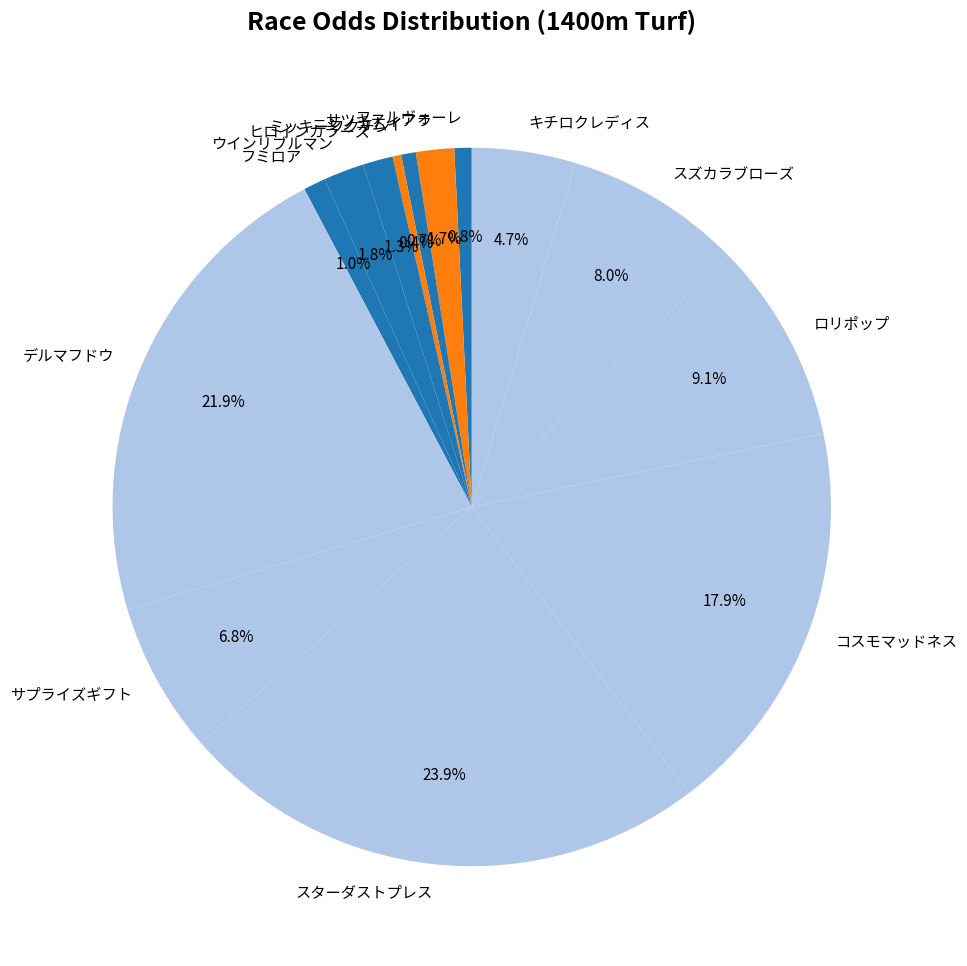

Does ロリポップ account for over 50% of the chart?

No